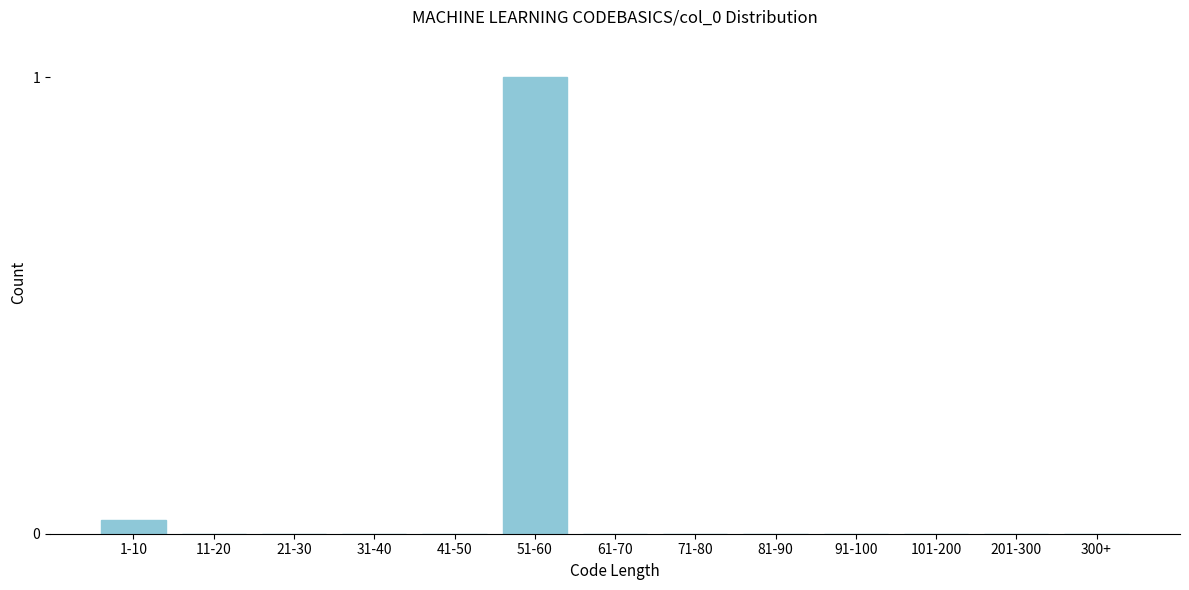

What is the sum of all values?

1.0